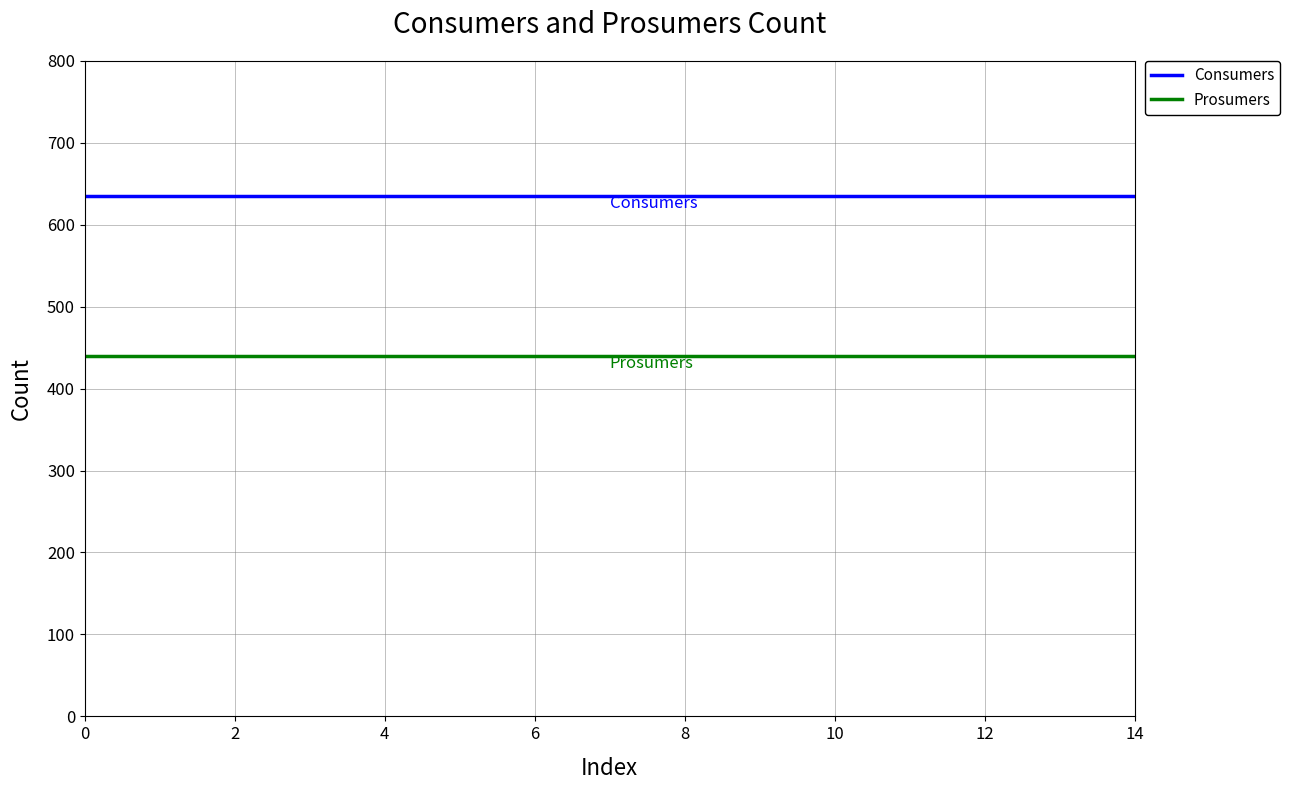

Rank the series by their average value, from lowest to highest.

Prosumers, Consumers